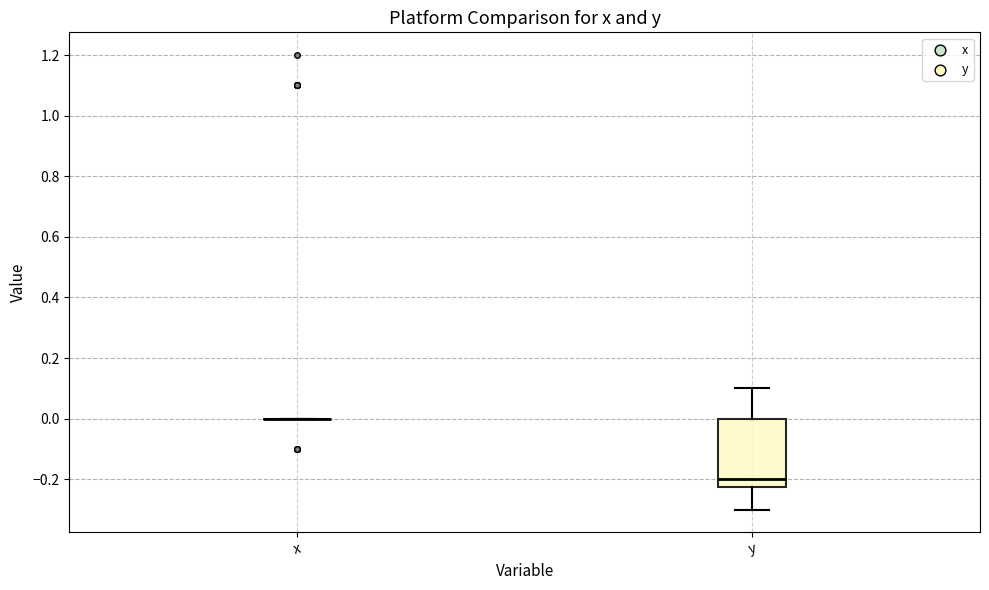

Where does the median line of the box for y sit on the y-axis? The values are not printed on the chart, so give them approximately, as read against the axis.

-0.20